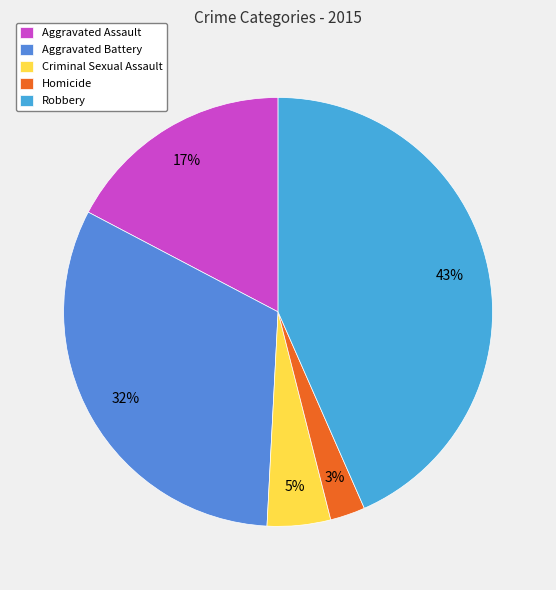

To the nearest percent, what portion does Homicide represent?

3%